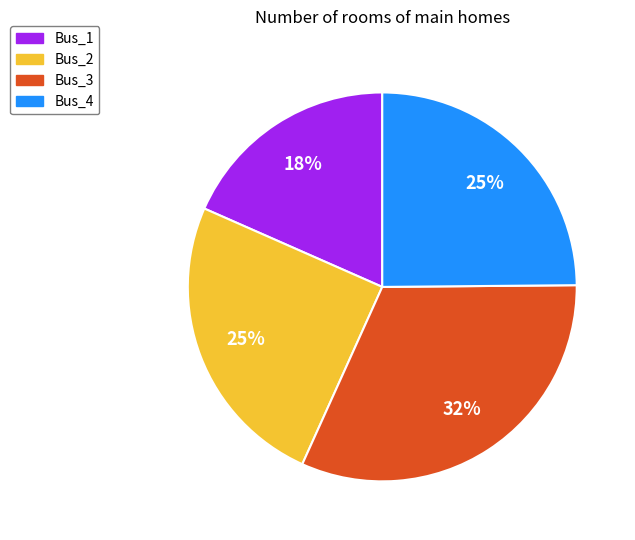

Is it true that Bus_1 is 11% of the pie?

False